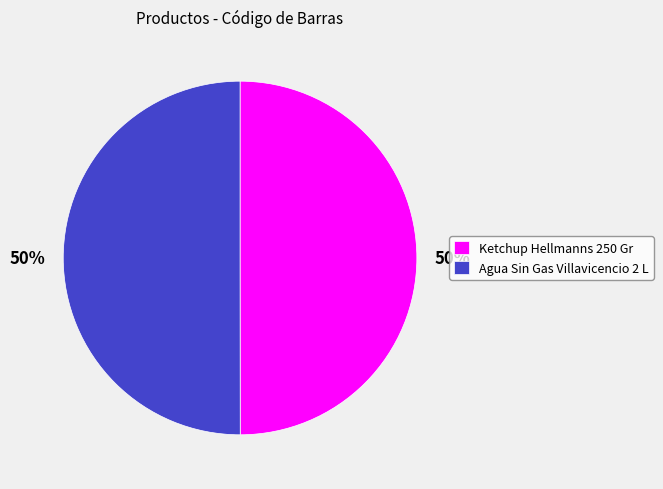

To the nearest percent, what percentage of the pie is Ketchup Hellmanns 250 Gr?

50%